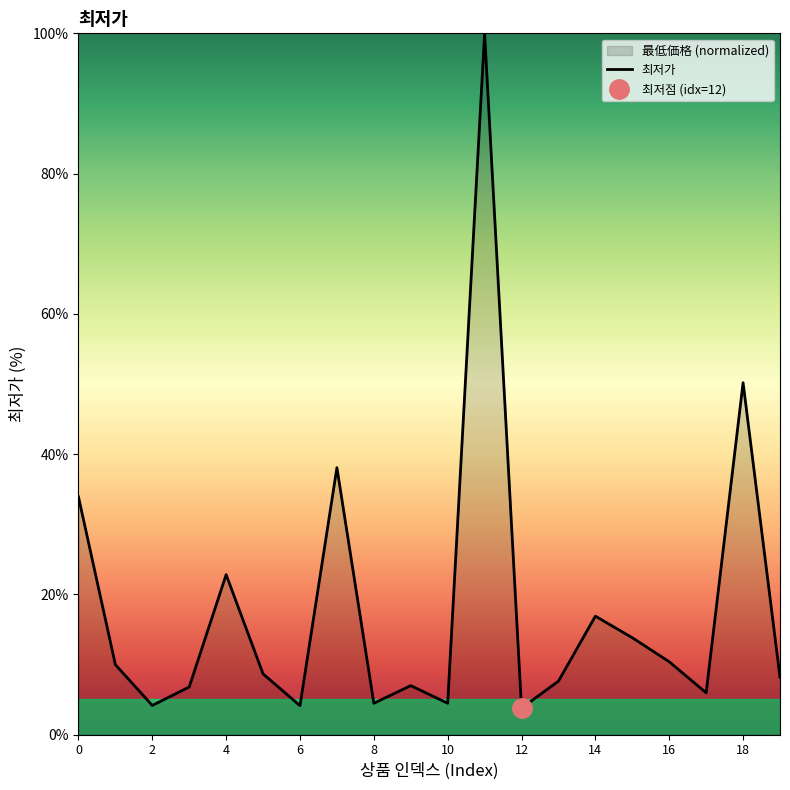

What is the lowest value of the 최저가 series?

3.8